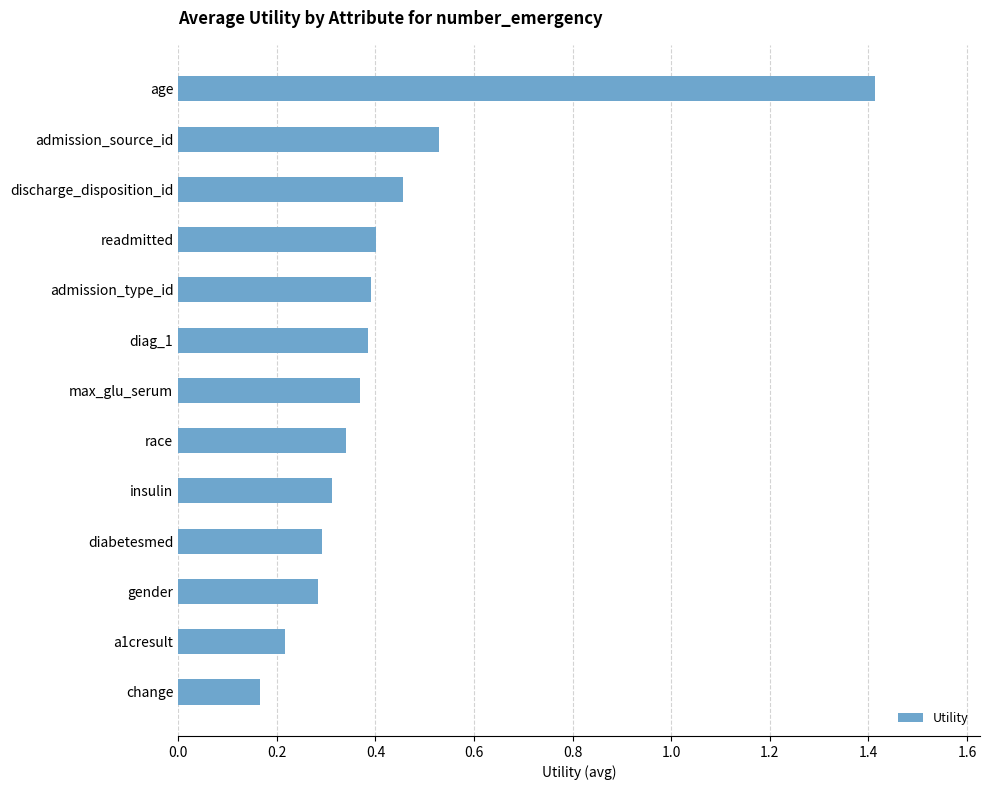

Count the values in the range 0 to 1.

12